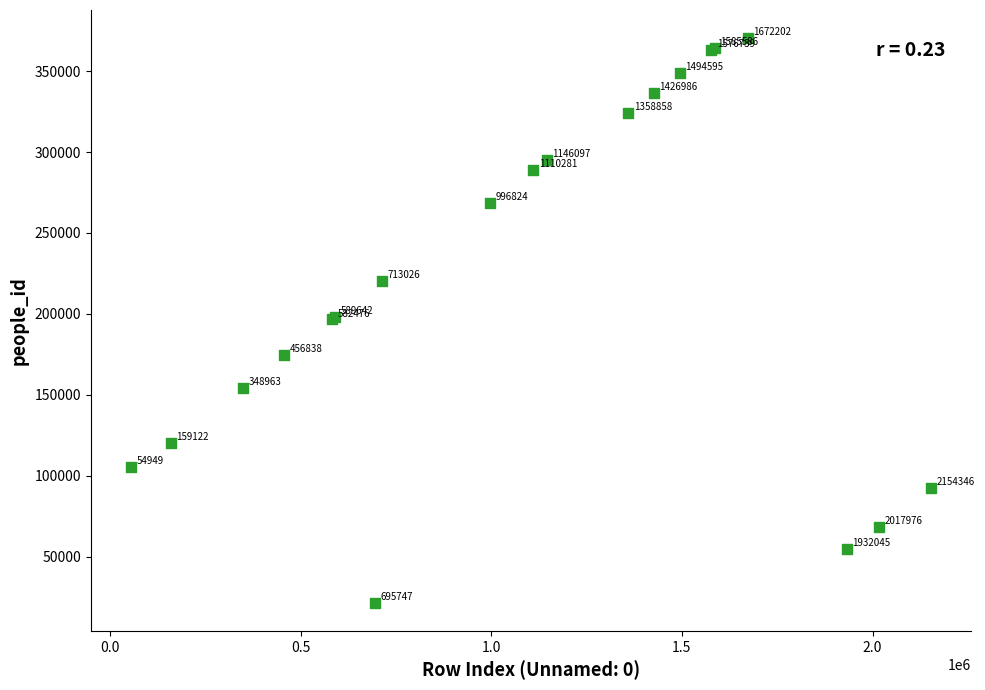

What Y value in the scatter plot is closest to 195998?

196679